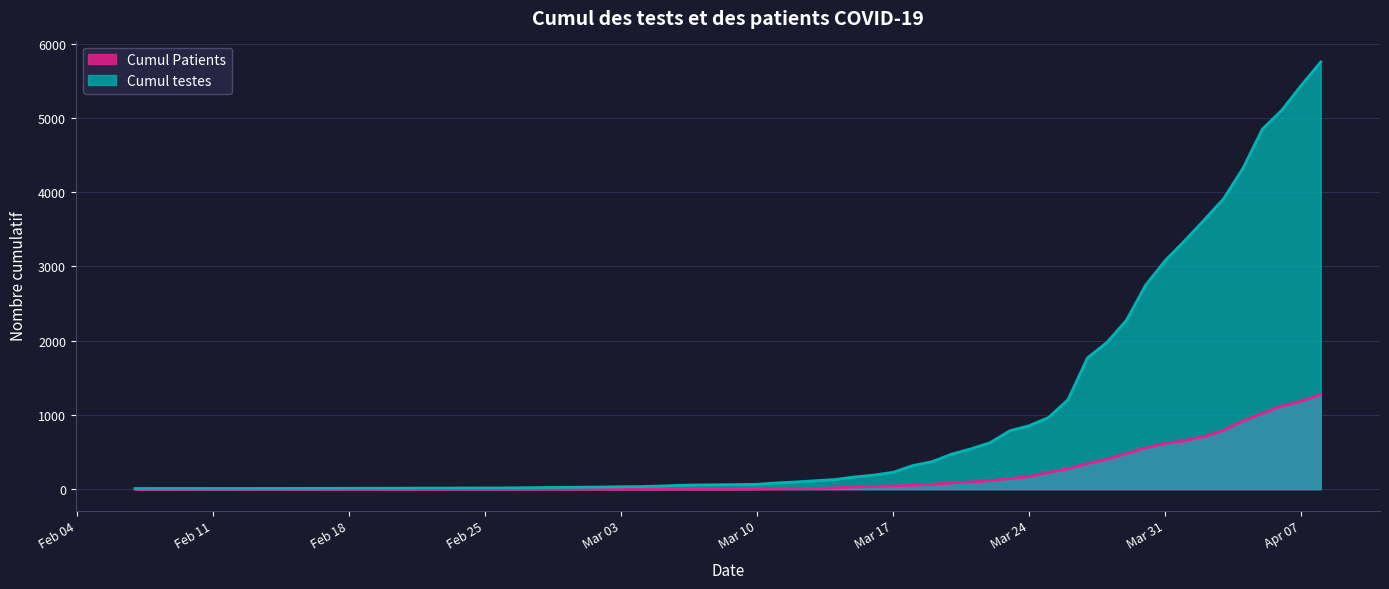

What are all the series names shown in the legend?

Cumul Patients, Cumul testes